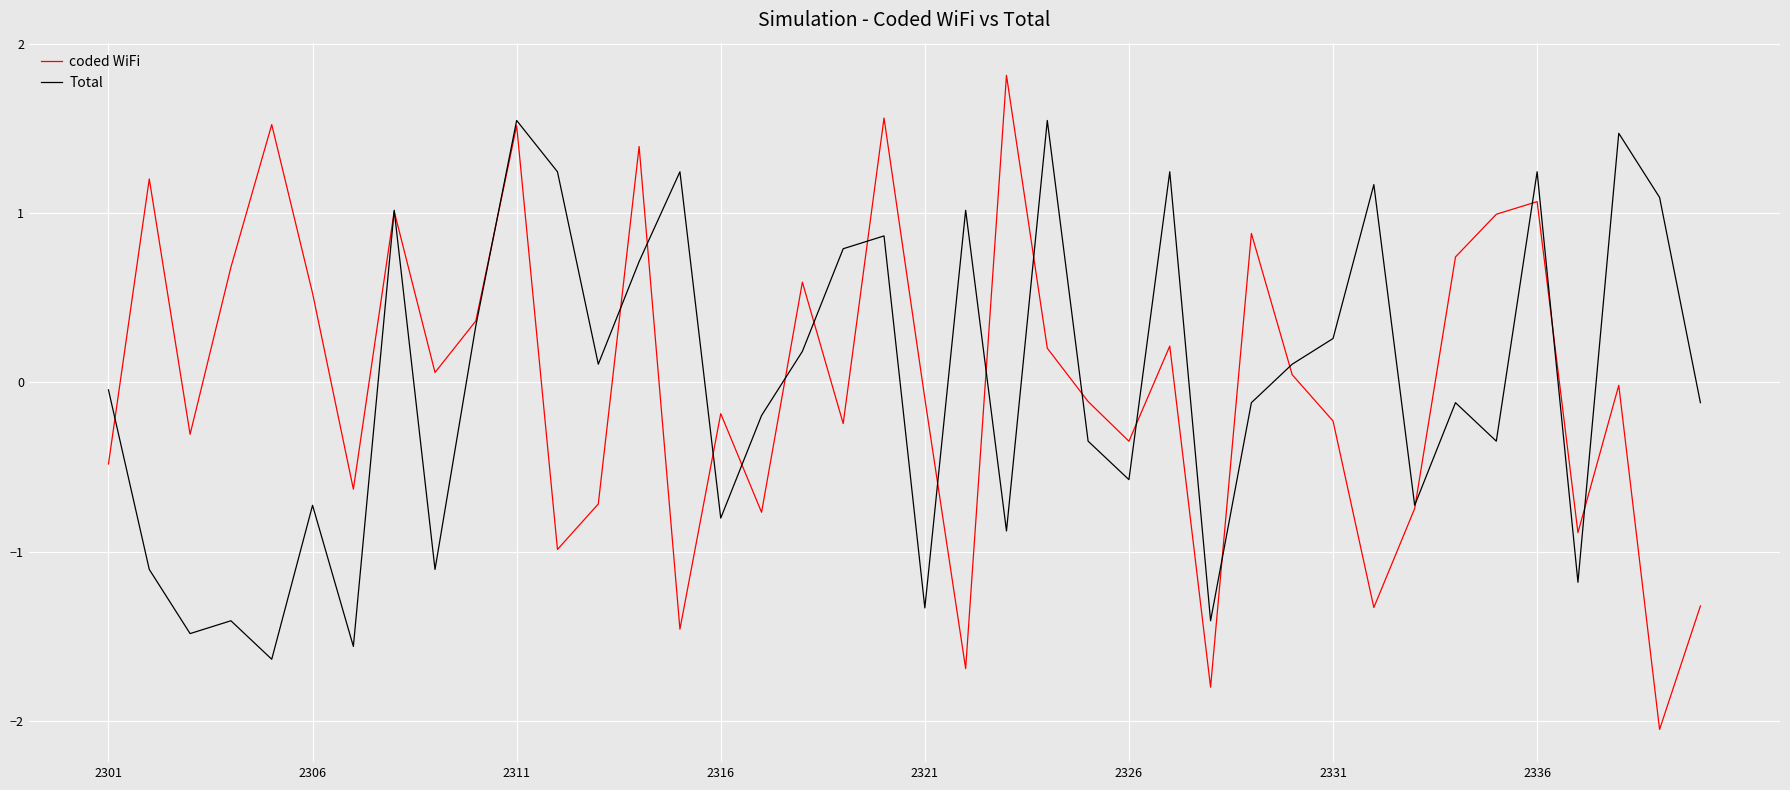

Which series has the widest spread of values?

coded WiFi